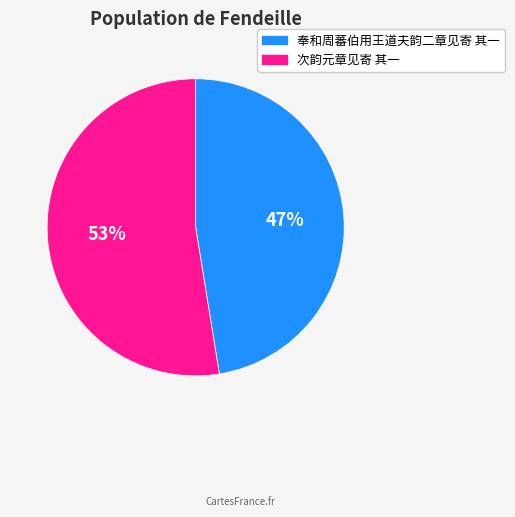

How many slices are in this pie chart?

2